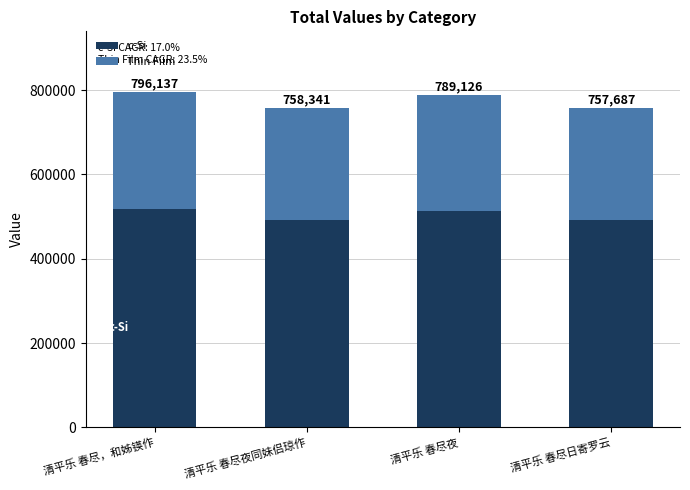

What is the highest value of the c-Si series?

517489.1